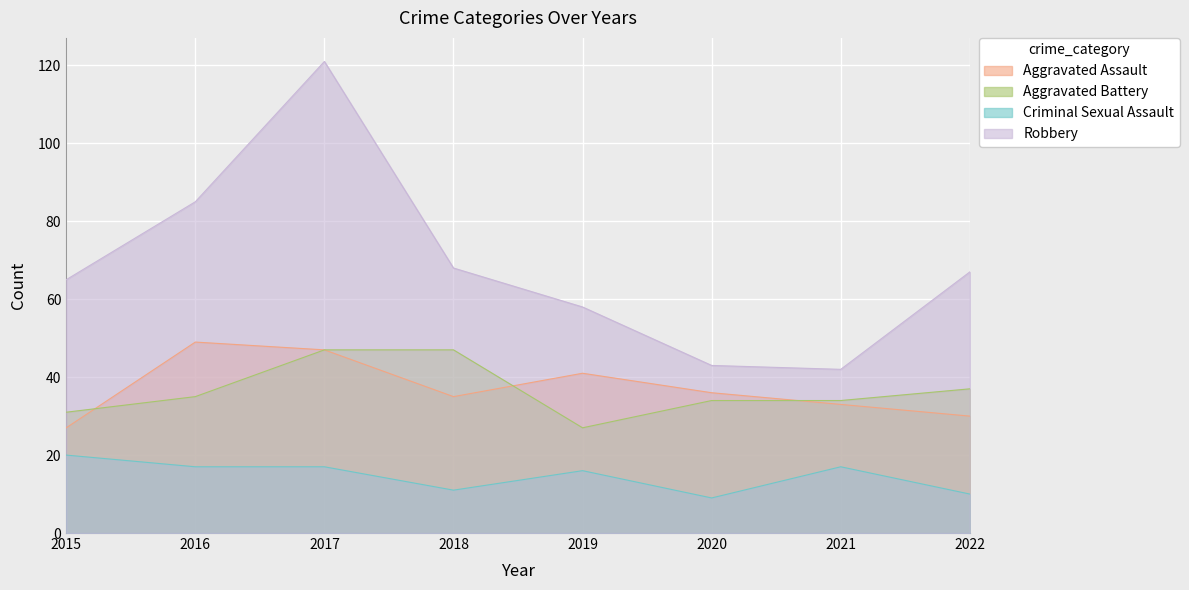

Reading left to right, list all the values displayed in this chart.

Aggravated Assault: 2015=27	2016=49	2017=47	2018=35	2019=41	2020=36	2021=33	2022=30
Aggravated Battery: 2015=31	2016=35	2017=47	2018=47	2019=27	2020=34	2021=34	2022=37
Criminal Sexual Assault: 2015=20	2016=17	2017=17	2018=11	2019=16	2020=9	2021=17	2022=10
Robbery: 2015=65	2016=85	2017=121	2018=68	2019=58	2020=43	2021=42	2022=67